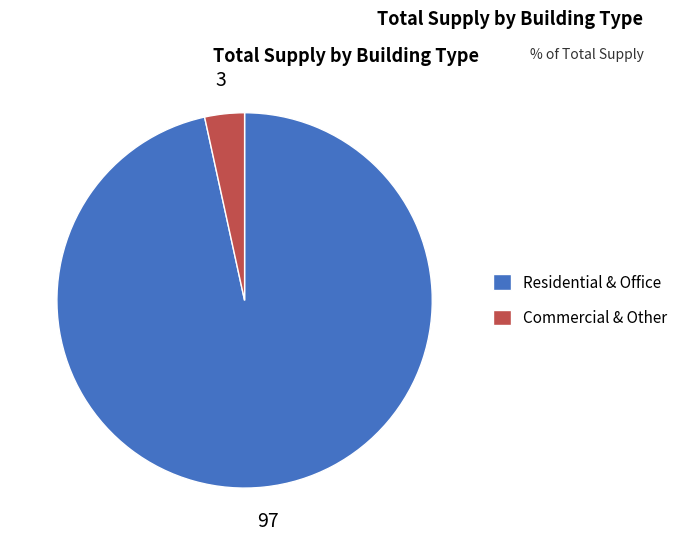

What is the majority slice?

Residential & Office